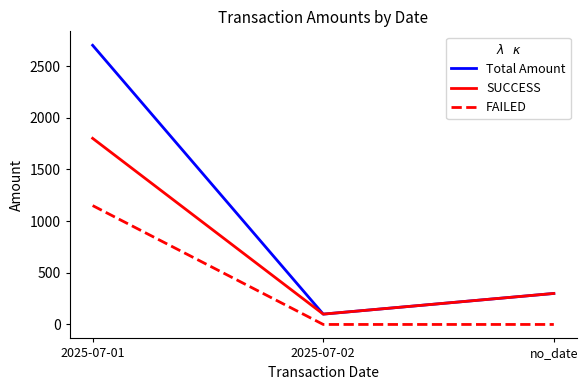

Is it true that FAILED equals 0.0 at no_date?

True